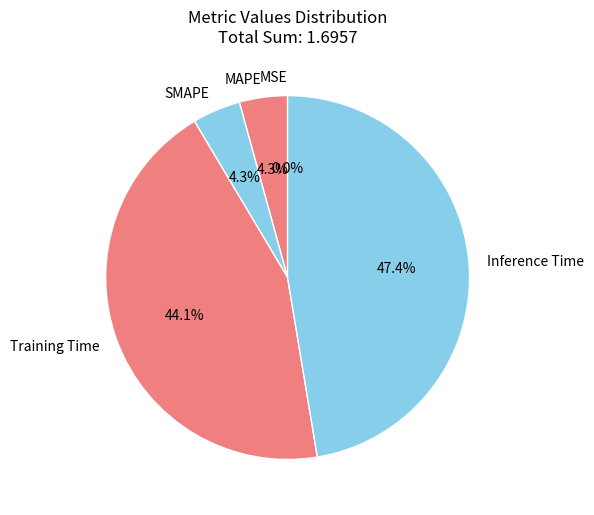

Is there any slice that represents more than half of the pie?

No